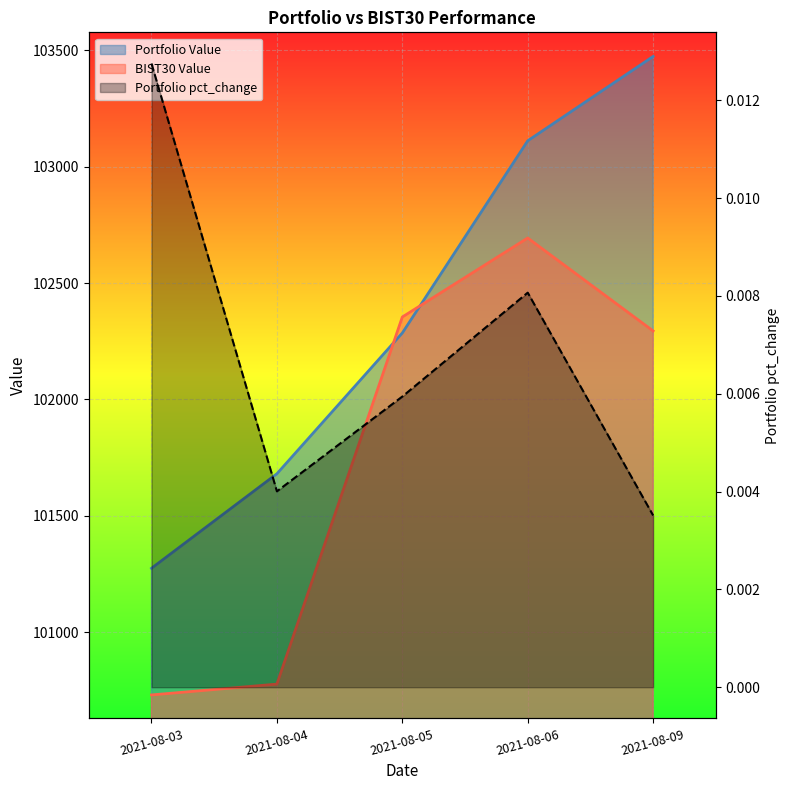

What is the maximum value shown in the chart?

103472.7